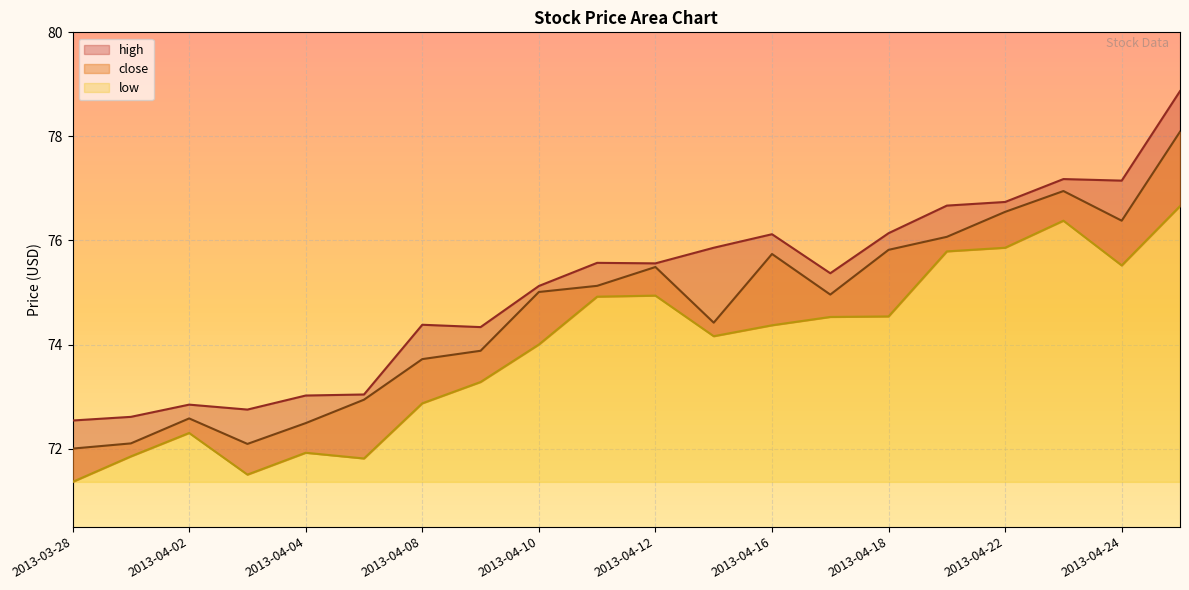

True or false: low and close cross at least once.

False